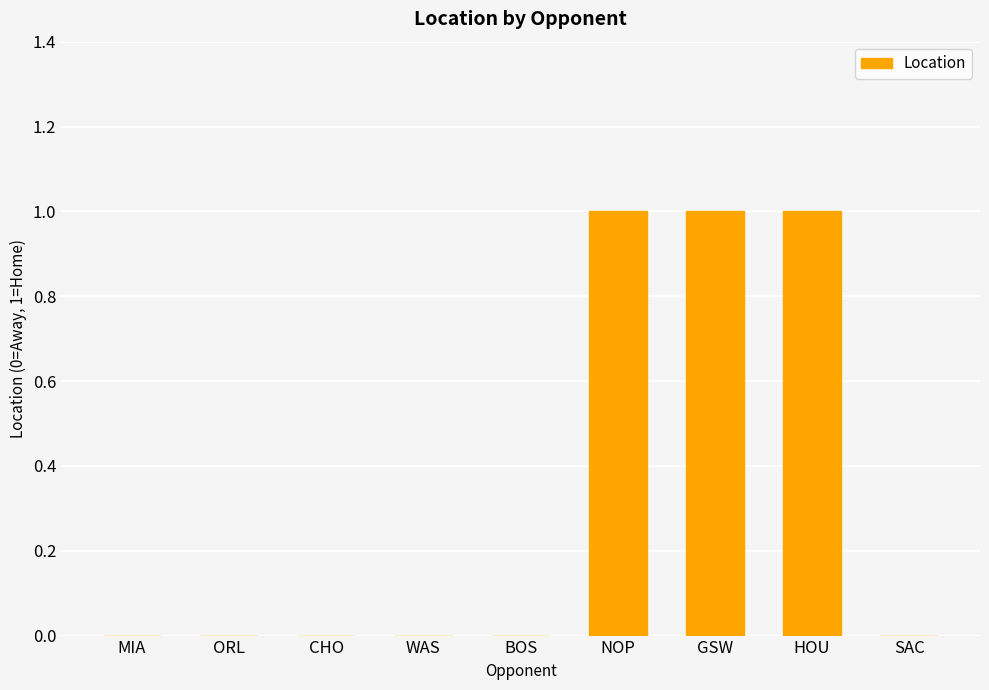

What is the sum of all values?

3